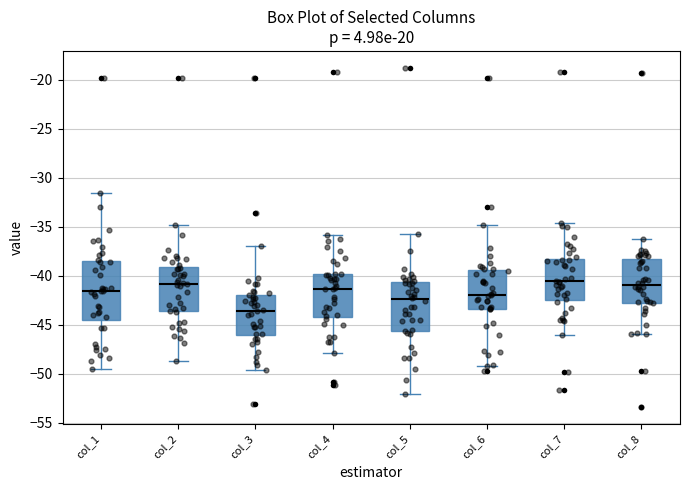

Reading left to right, transcribe this box plot: for each box, give where its median line is, the range the box spans, and where its two whiskers end, as read against the y-axis. The values are not printed on the chart, so give them approximately, as read against the axis.

col_1: median -41.5, box -44.5 to -38.5, whiskers -49.5 to -31.5
col_2: median -41.0, box -43.5 to -39.0, whiskers -48.5 to -35.0
col_3: median -43.5, box -46.0 to -42.0, whiskers -49.5 to -37.0
col_4: median -41.5, box -44.0 to -40.0, whiskers -48.0 to -36.0
col_5: median -42.5, box -45.5 to -40.5, whiskers -52.0 to -36.0
col_6: median -42.0, box -43.5 to -39.5, whiskers -49.0 to -35.0
col_7: median -40.5, box -42.5 to -38.5, whiskers -46.0 to -34.5
col_8: median -41.0, box -42.5 to -38.5, whiskers -46.0 to -36.0